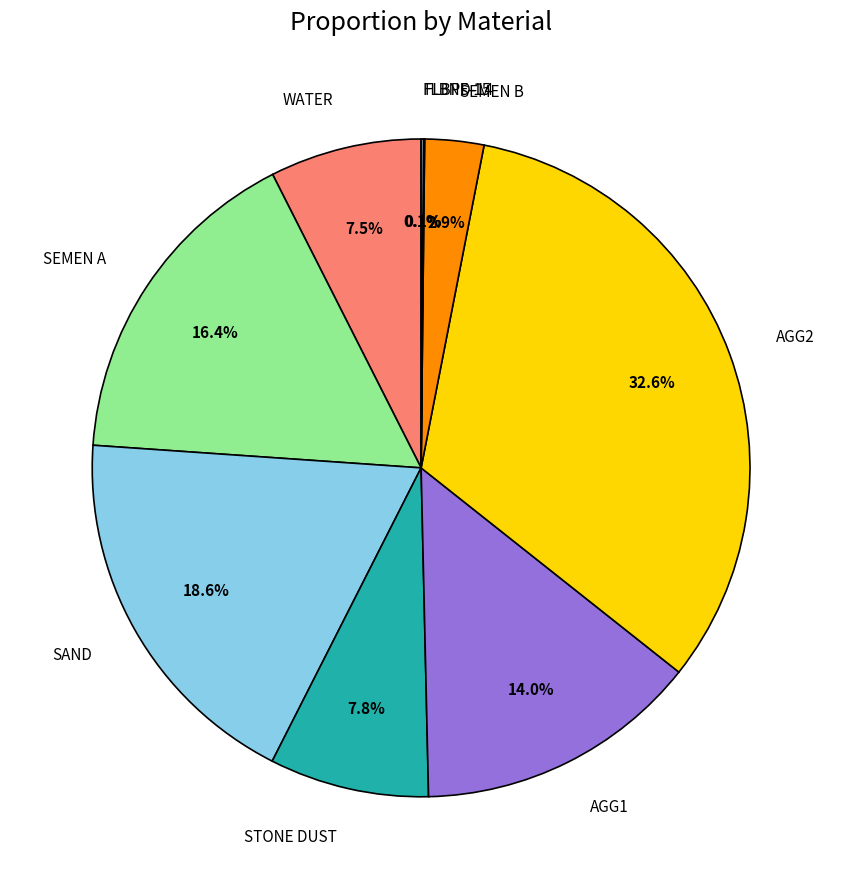

What percentage do WATER and SEMEN B together represent?

10.4%